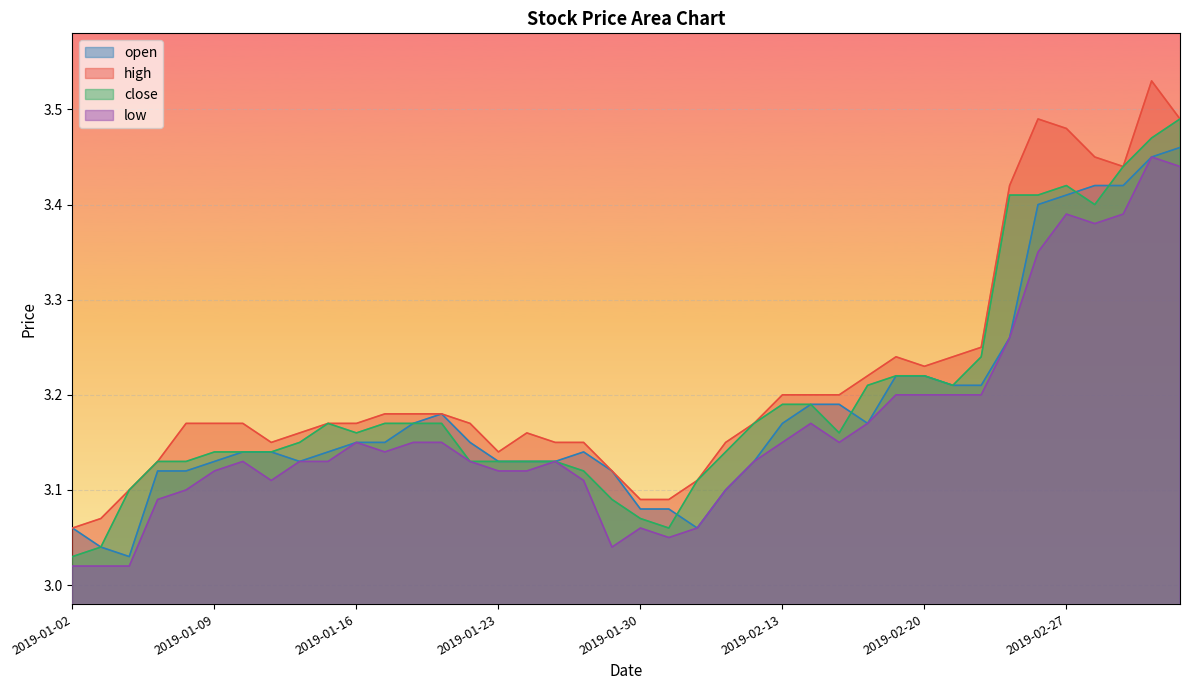

Does the chart display data point markers on the line(s)?

No